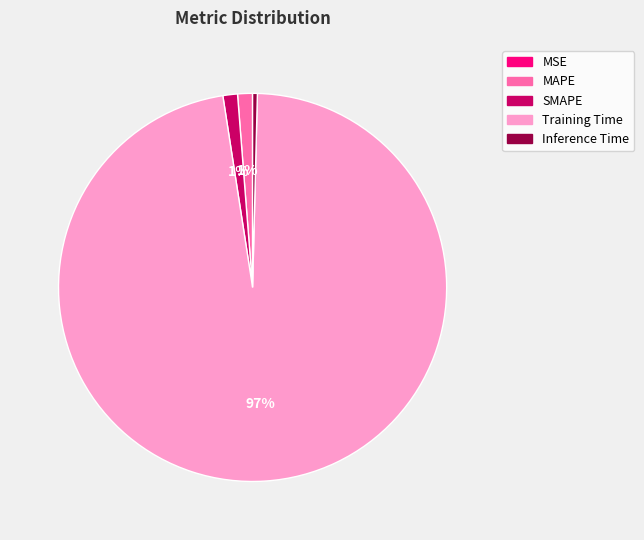

Is there a majority slice in this chart?

Yes